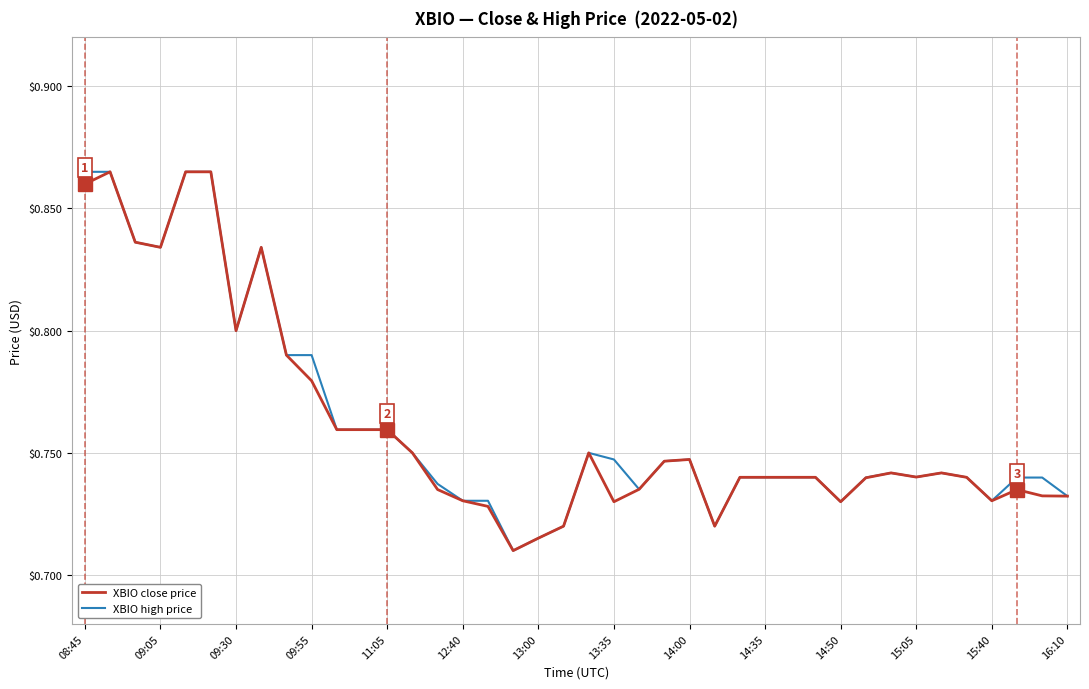

True or false: XBIO high price has a value of 0.6 at 09:05.

False